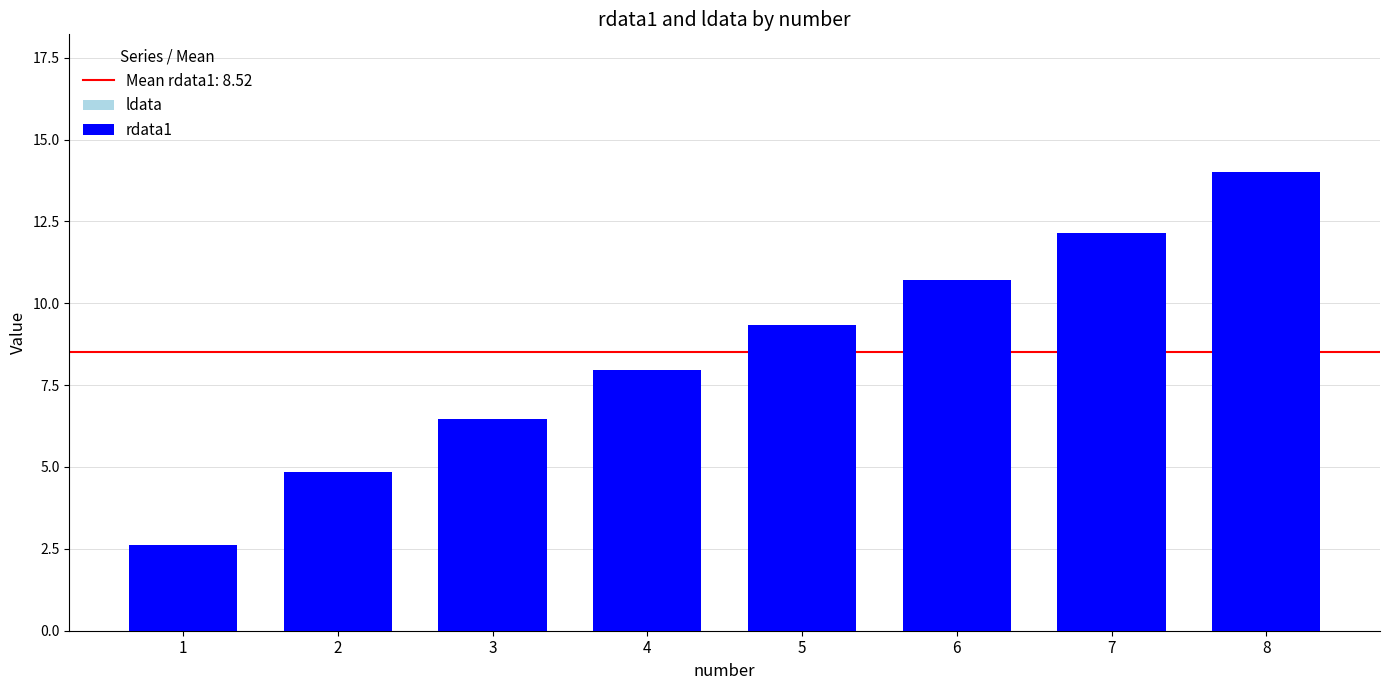

What is the change in value from 1 to 8?

+11.4